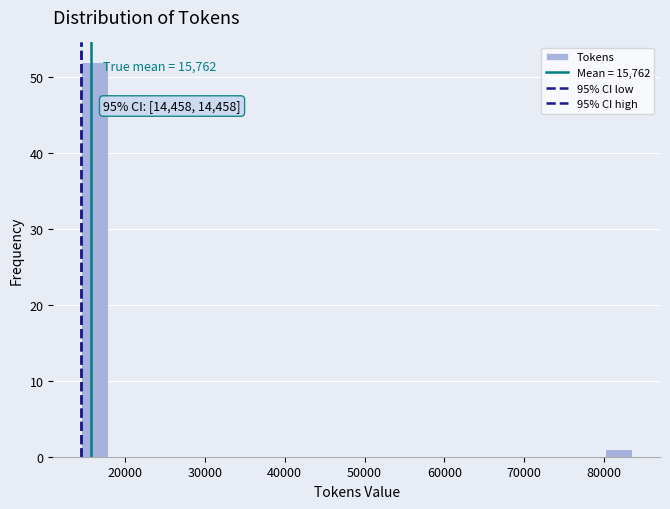

Read against the x-axis, roughly where is the centre of the tallest bar?

16000